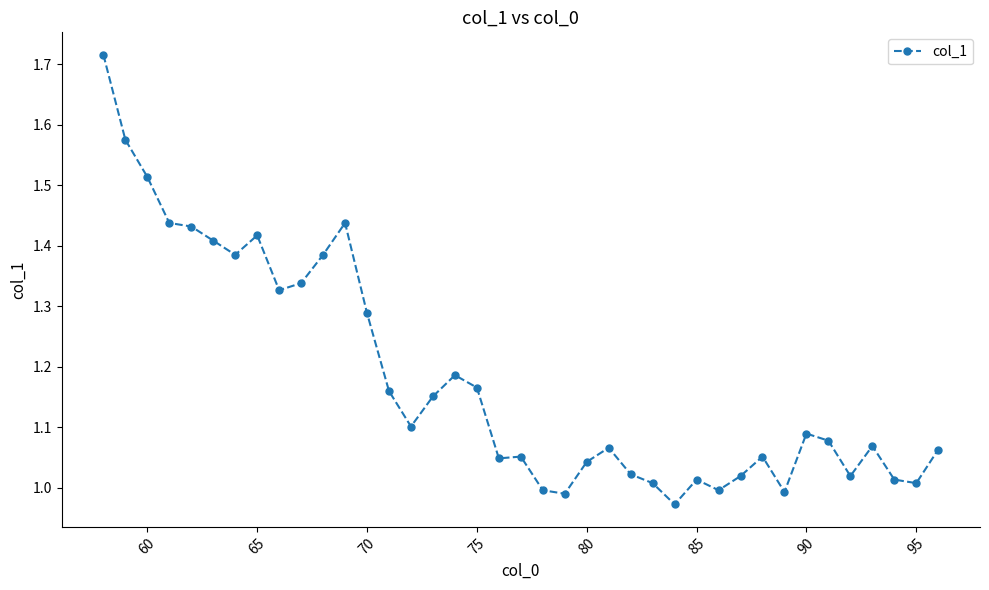

True or false: the data has more than 0 interior local peaks.

True